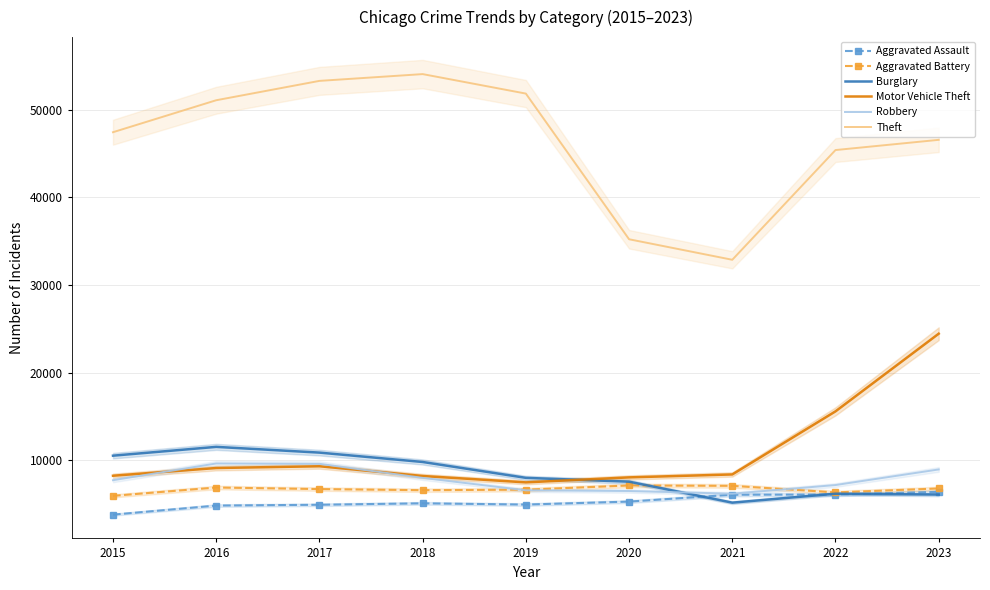

What is the sum of the Robbery values at 2016 and 2019?

16183